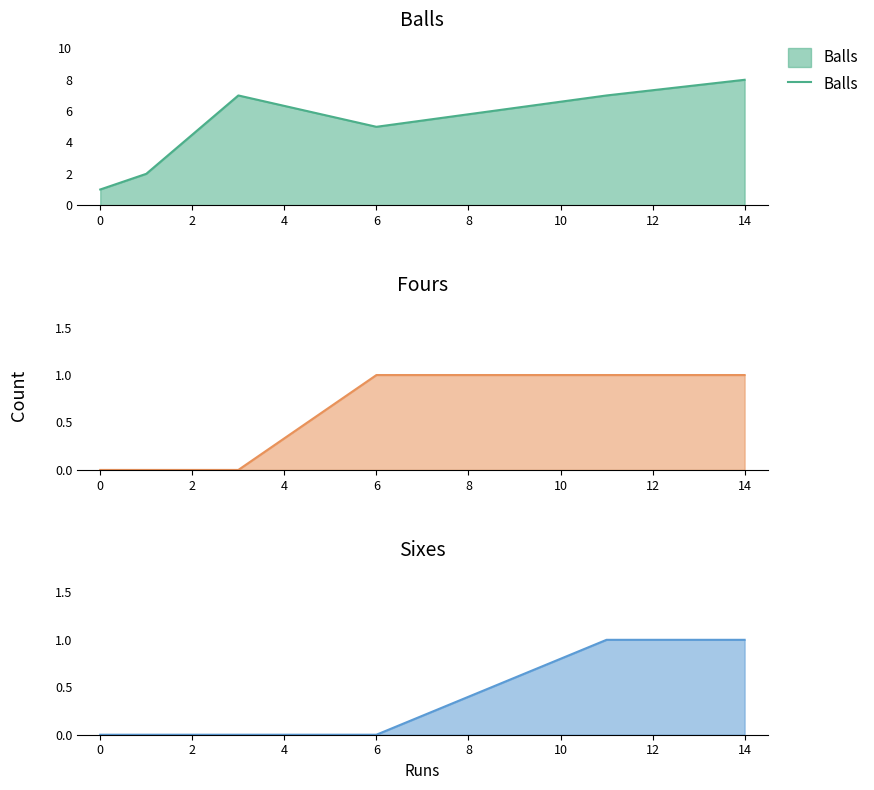

Which series has the largest total across all categories?

Balls